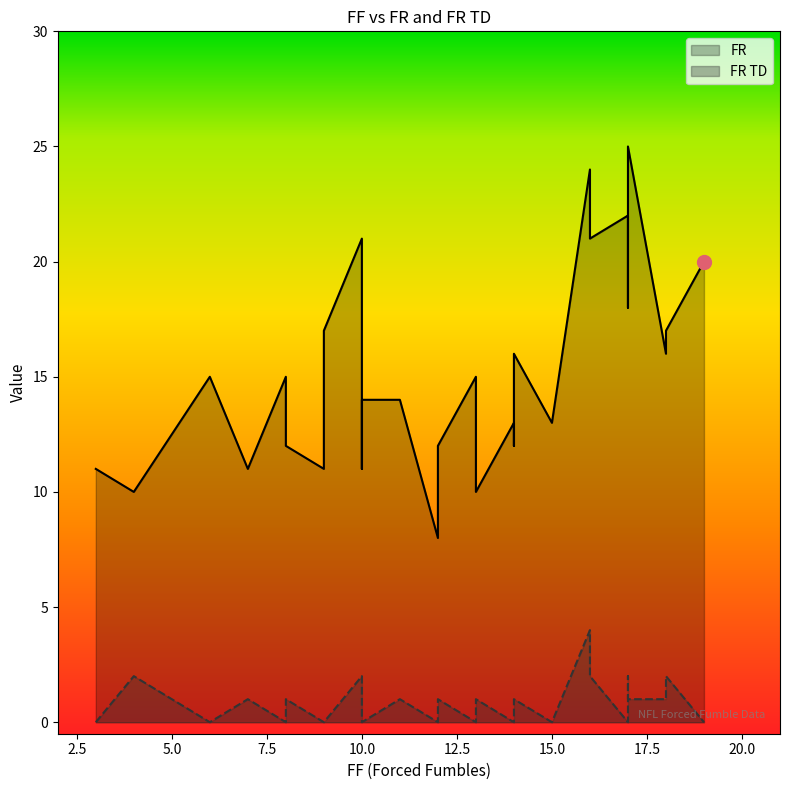

True or false: FR and FR TD intersect in this chart.

False